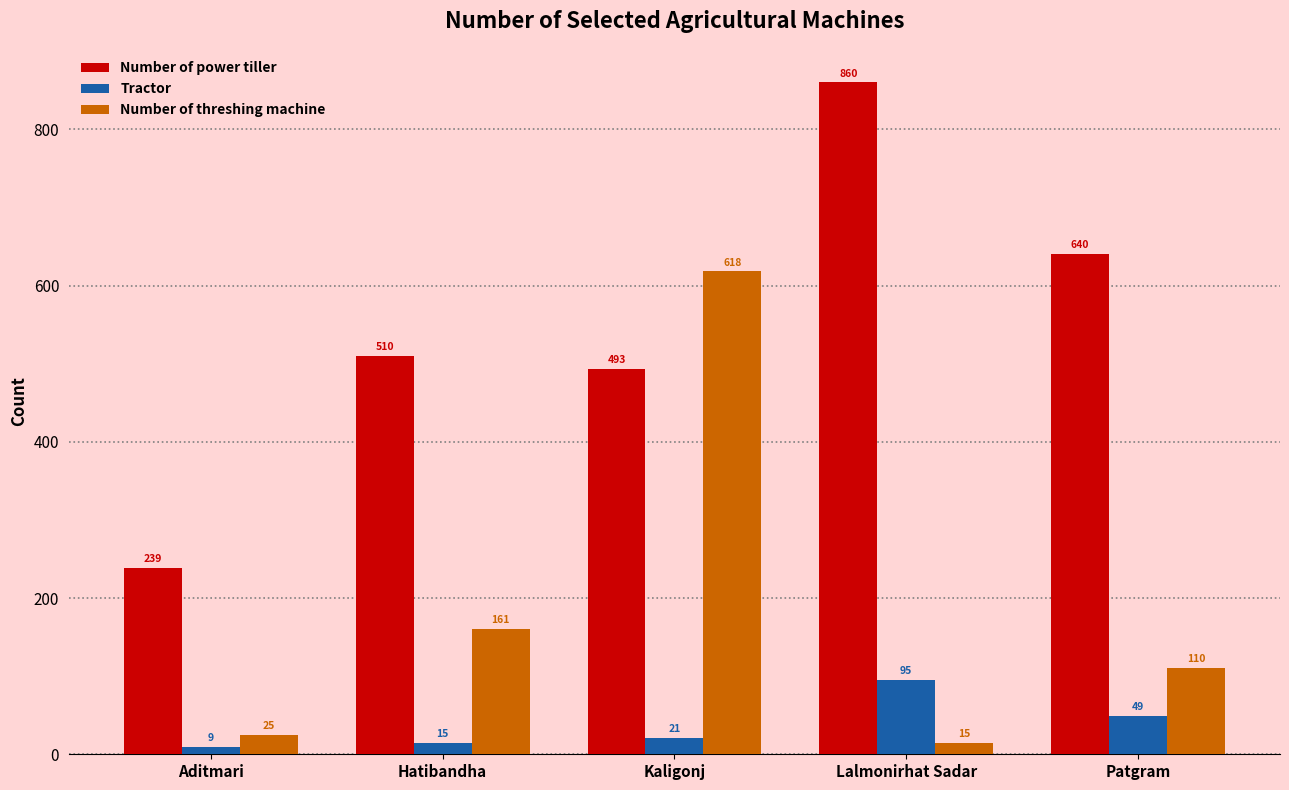

Between Lalmonirhat Sadar and Patgram, which series saw the biggest shift?

Number of power tiller